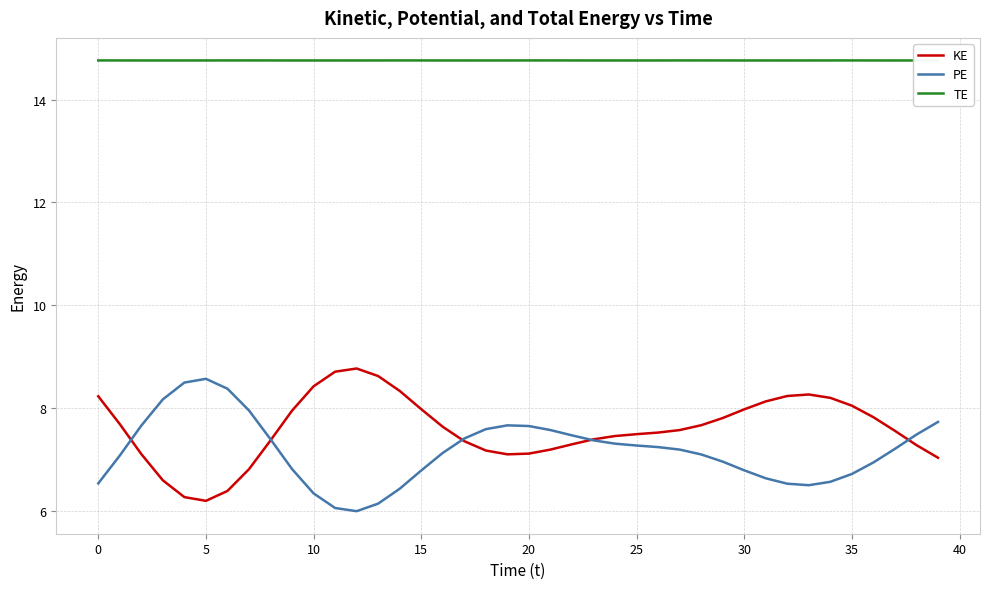

True or false: PE and TE cross at least once.

False